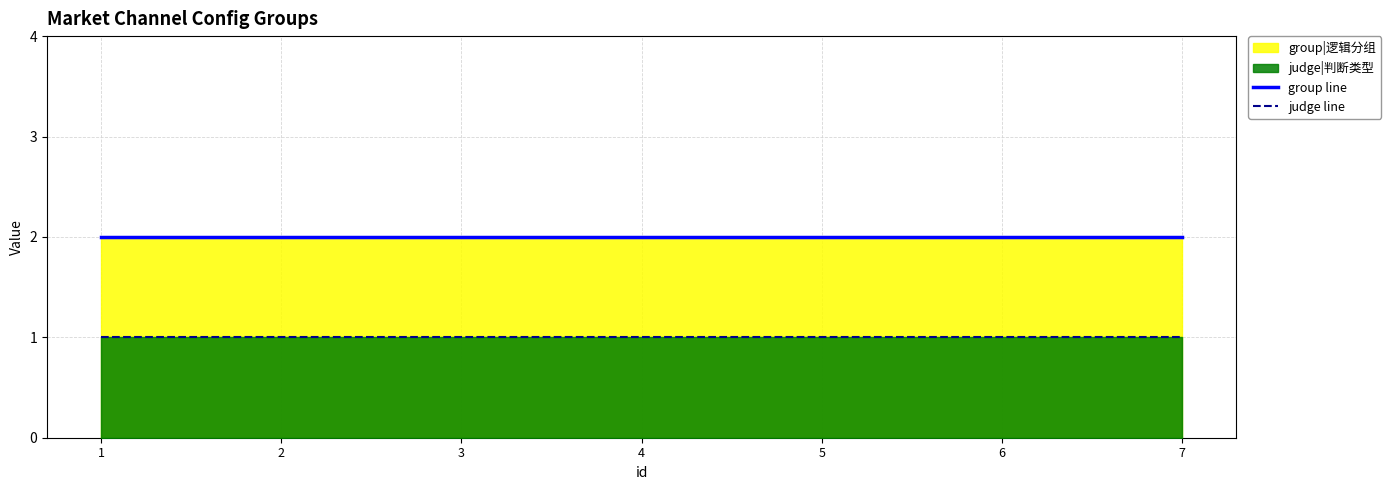

Reading left to right, transcribe all the data shown in this chart.

group line: 2	2	2	2	2	2	2
judge line: 1	1	1	1	1	1	1